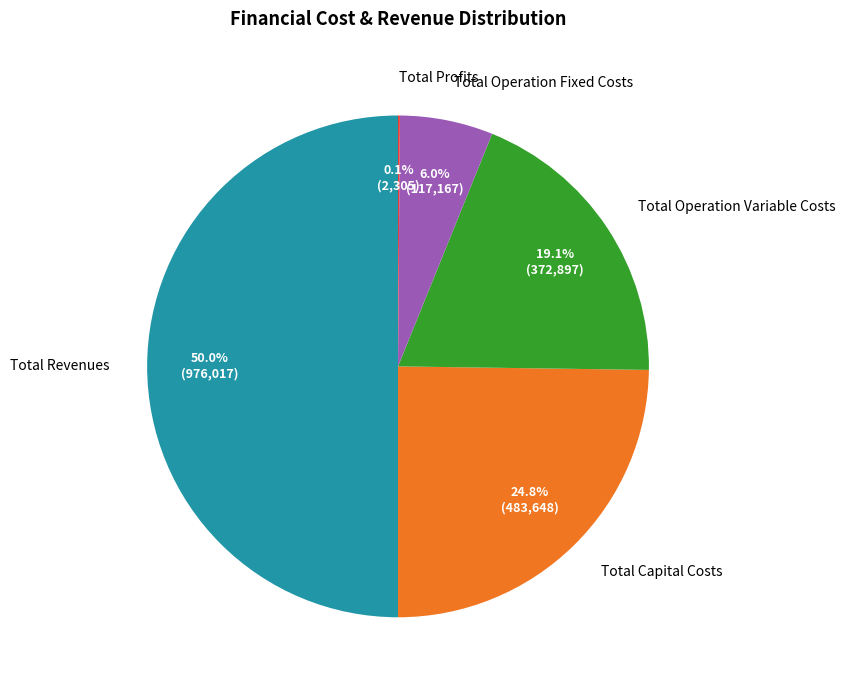

Which slice is the largest?

Total Revenues